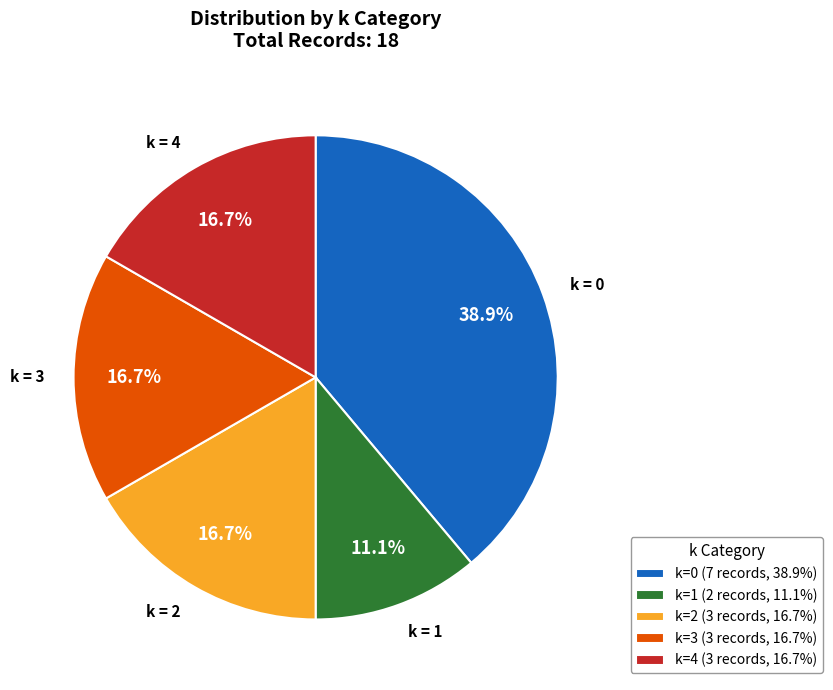

Is there any slice that represents more than half of the pie?

No